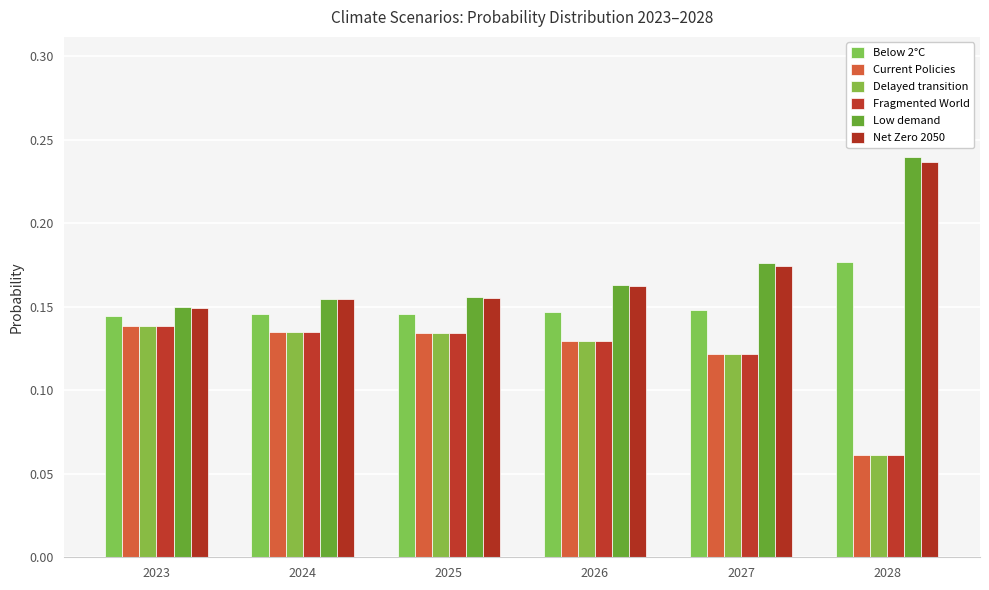

What is the smallest value displayed?

0.1